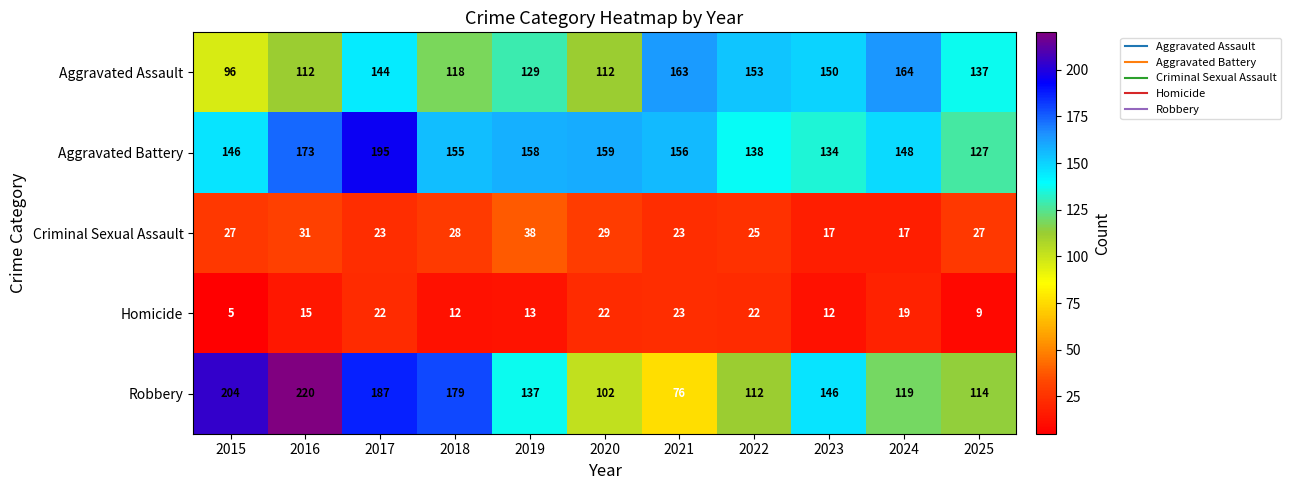

Which category has the highest value across all series?

2016